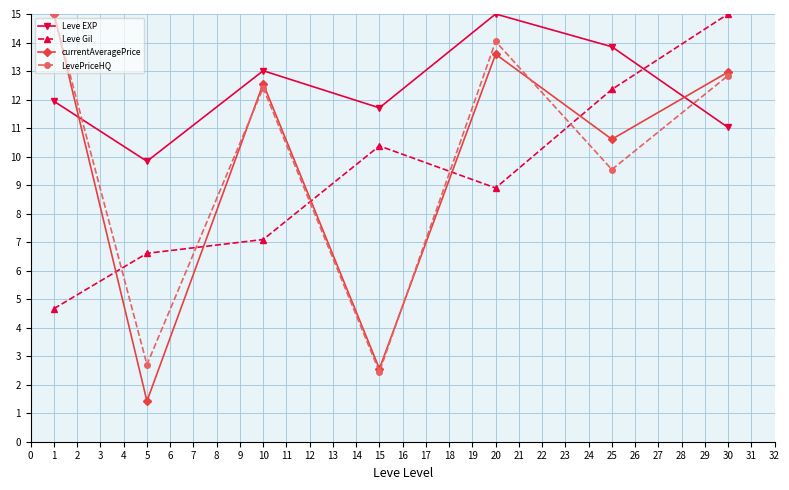

How many interior local peaks does the LevePriceHQ series have?

2